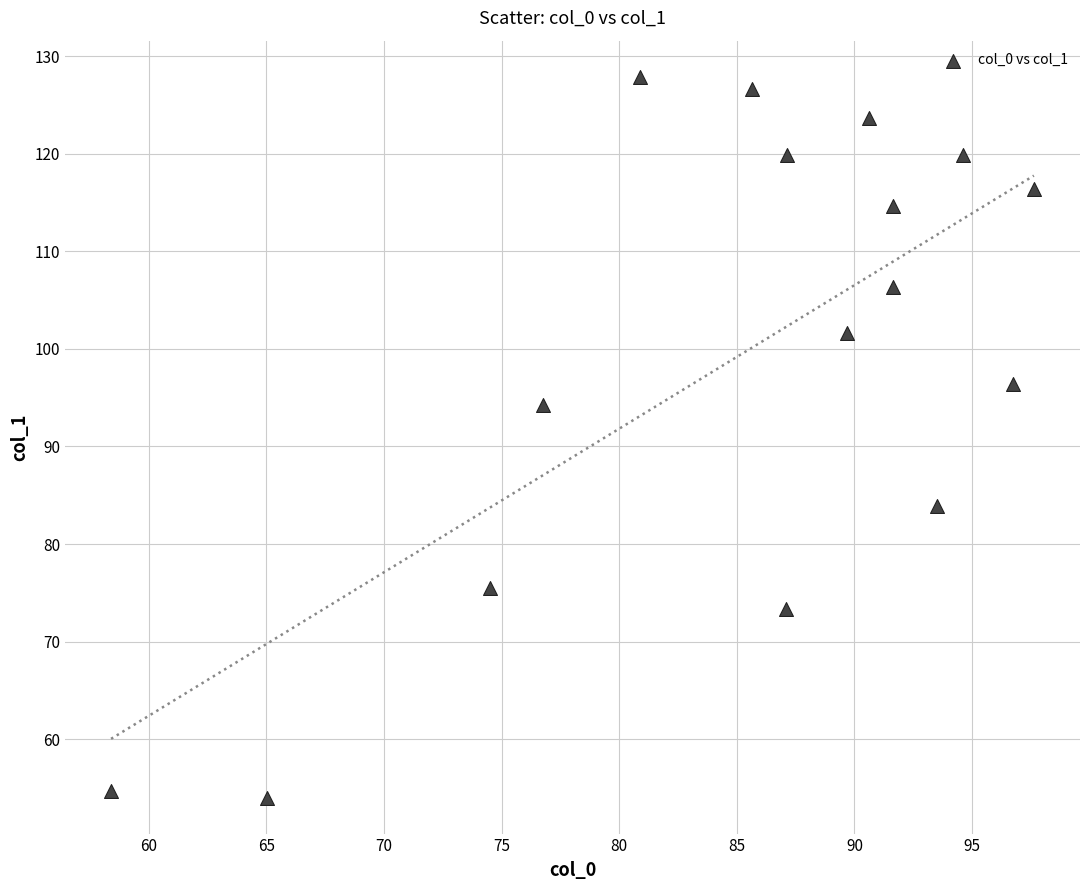

What Y value in the scatter plot is closest to 90?

94.2